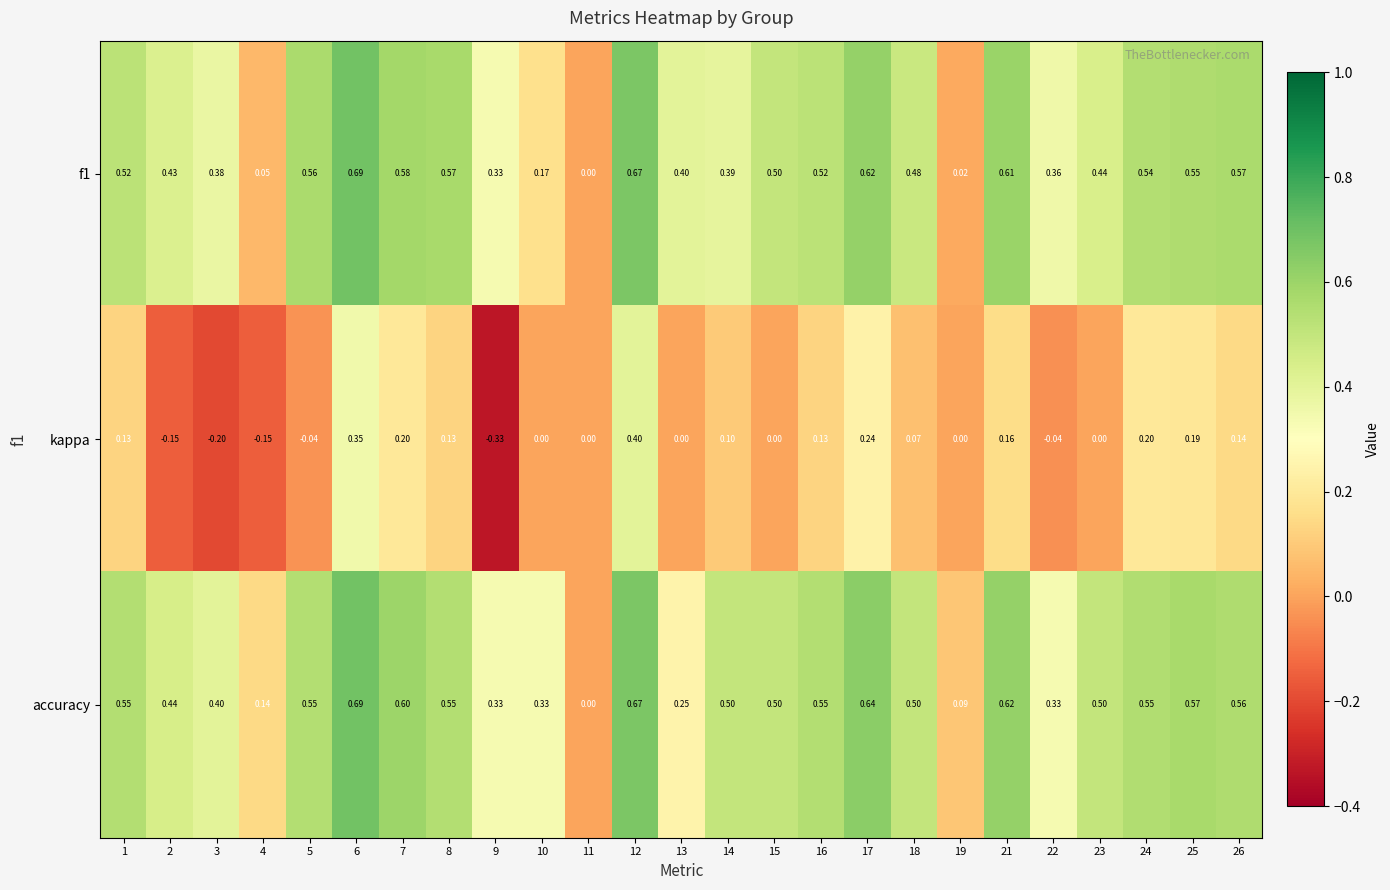

Is the value of accuracy at 5 greater than the value of kappa at 19?

Yes